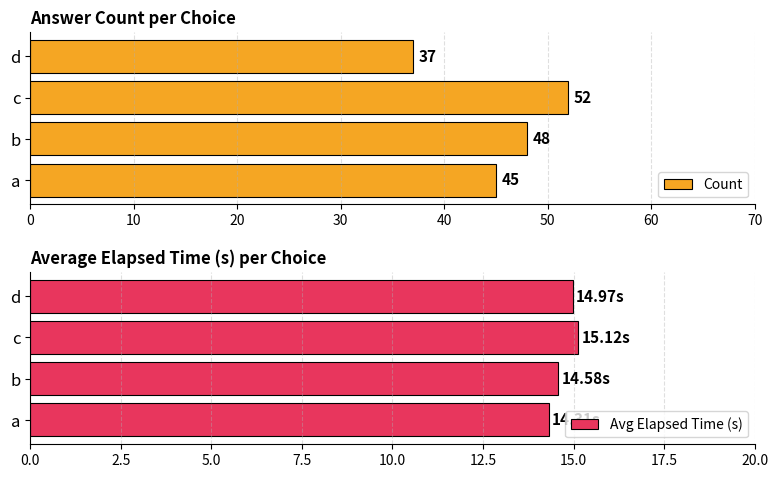

What is the difference between the second highest and minimum values in the Avg Elapsed Time (s) series?

0.7